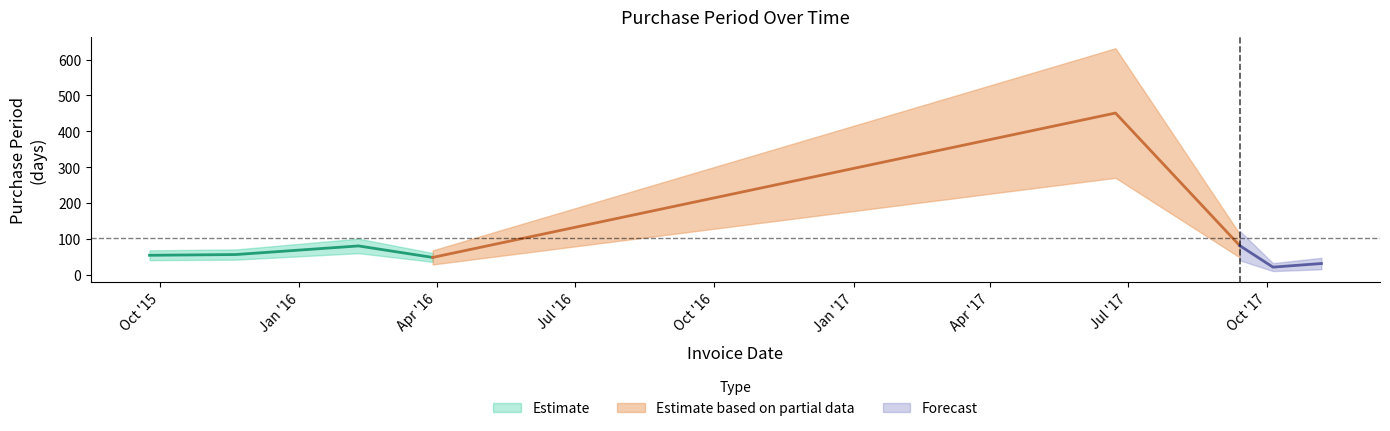

What is the difference between the values at 2015-11-20 and 2017-10-05?

35